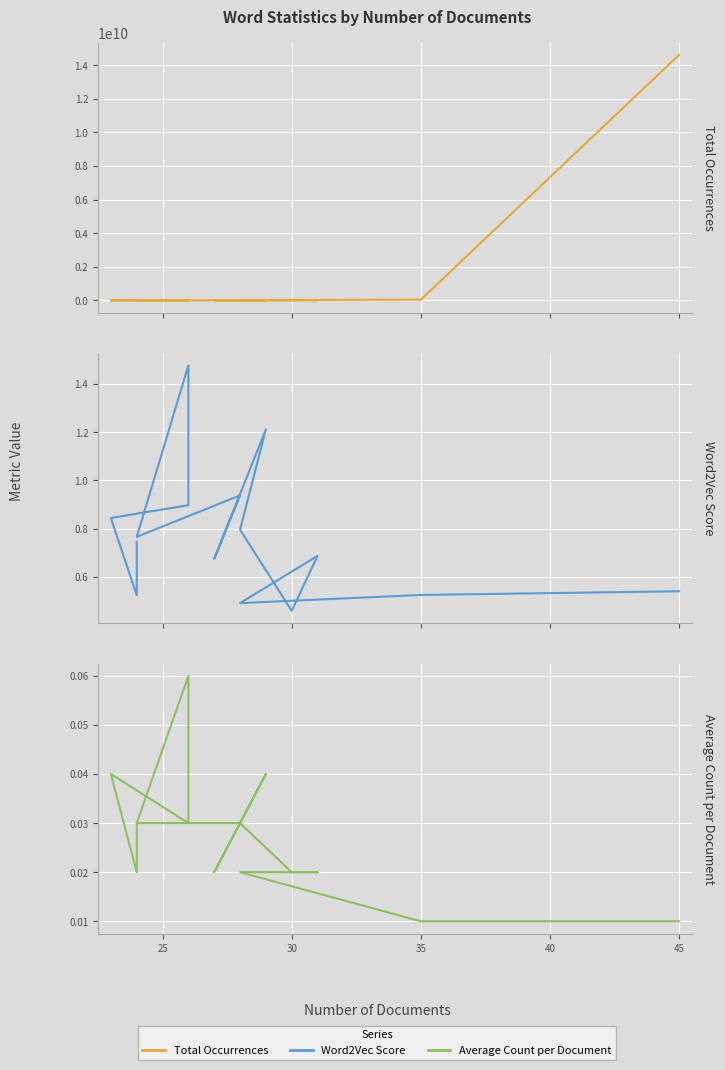

True or false: Word2Vec Score has a value of 0.4 at 11.

False